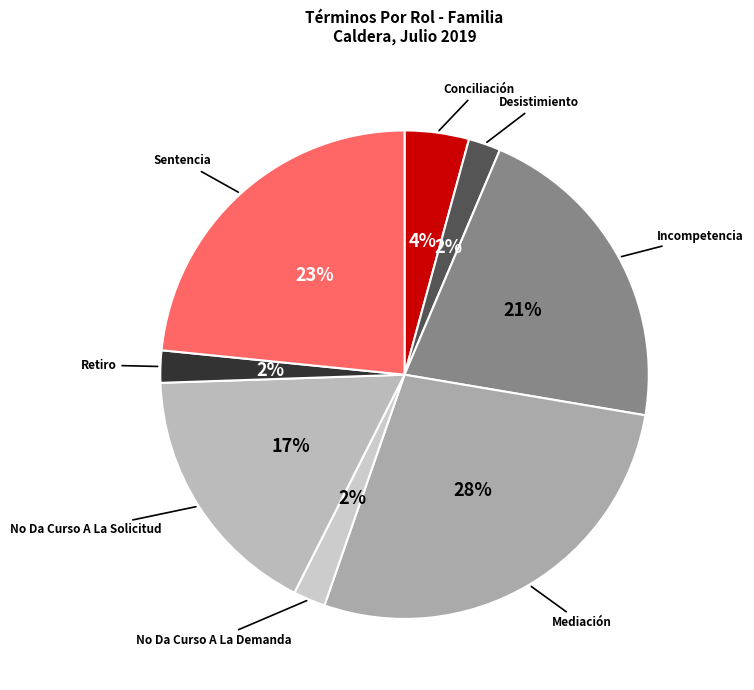

To the nearest percent, what is the combined percentage of Mediación and Conciliación?

32%